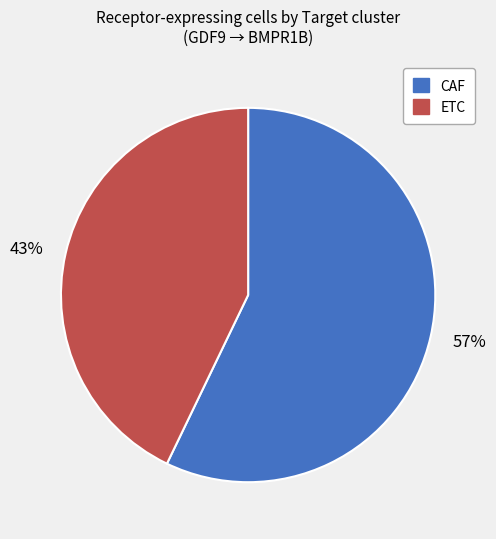

Which slice is the largest?

57%